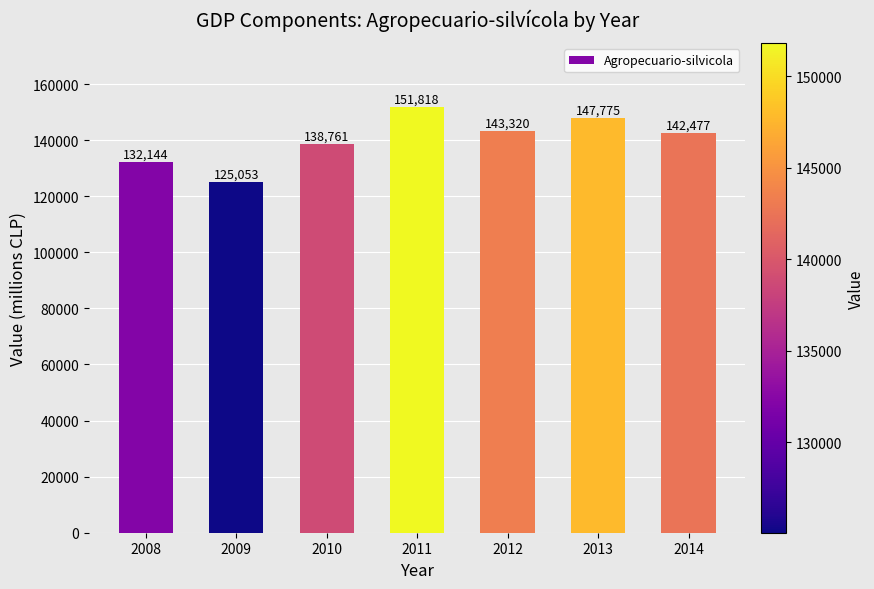

The value at 2014 is 142477. True or false?

True